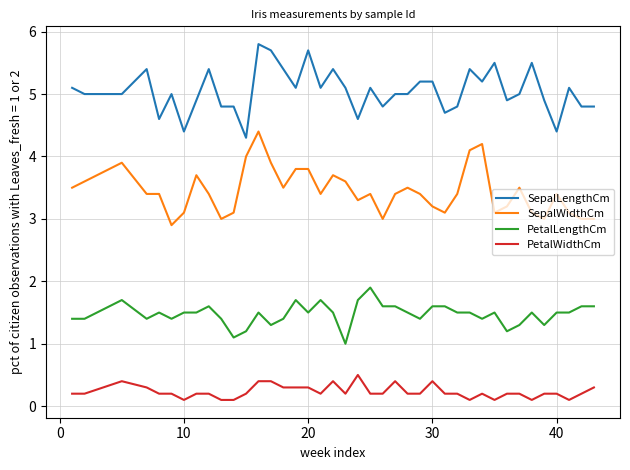

True or false: SepalWidthCm and PetalWidthCm cross at least once.

False